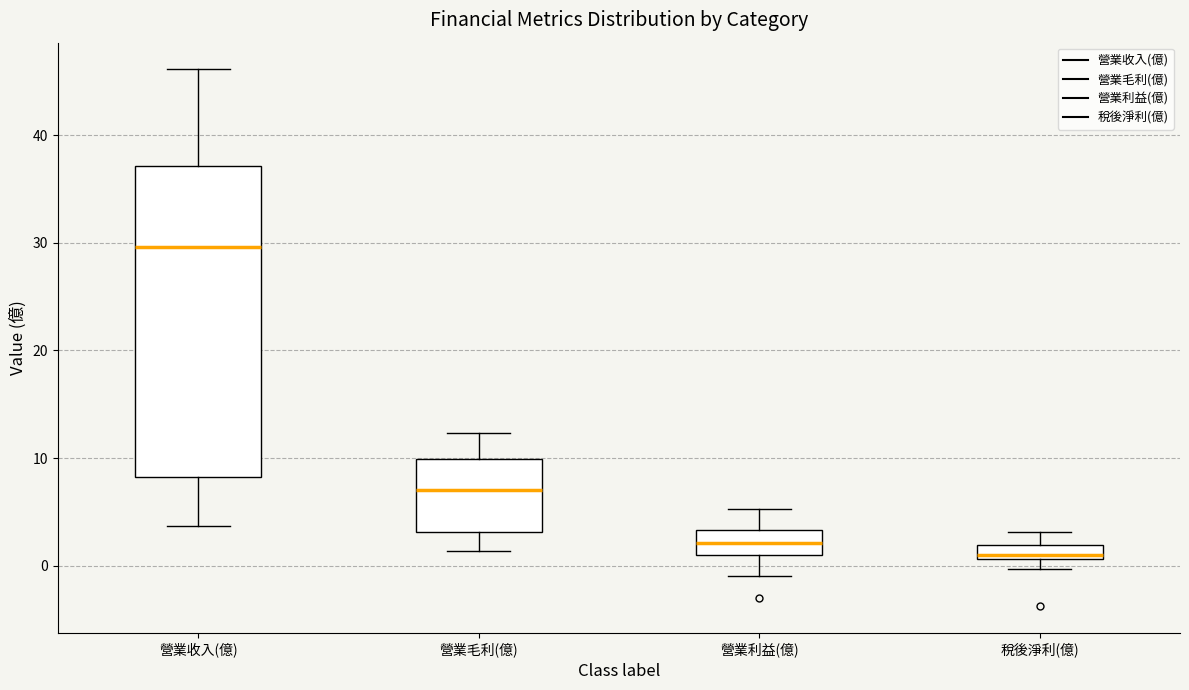

Where does the upper whisker of the box for 營業毛利(億) end on the y-axis? The values are not printed on the chart, so give them approximately, as read against the axis.

12